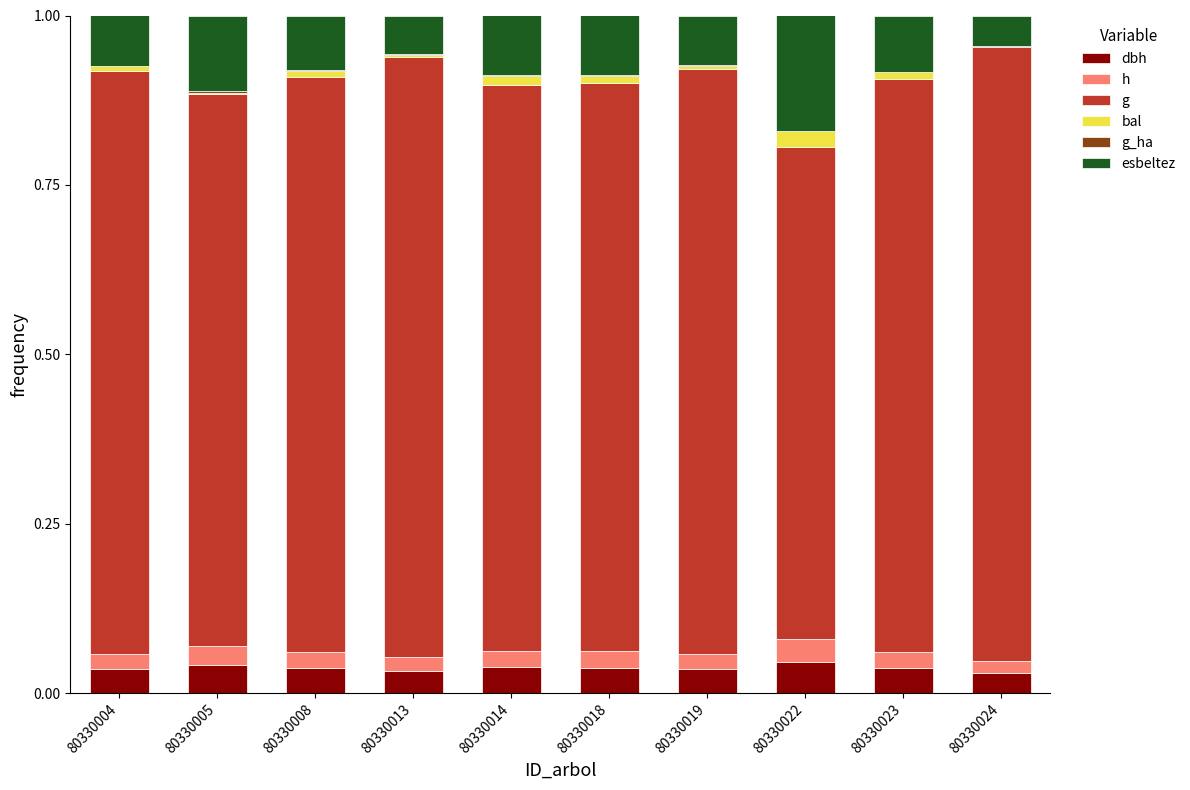

Which series has the largest total across all categories?

g